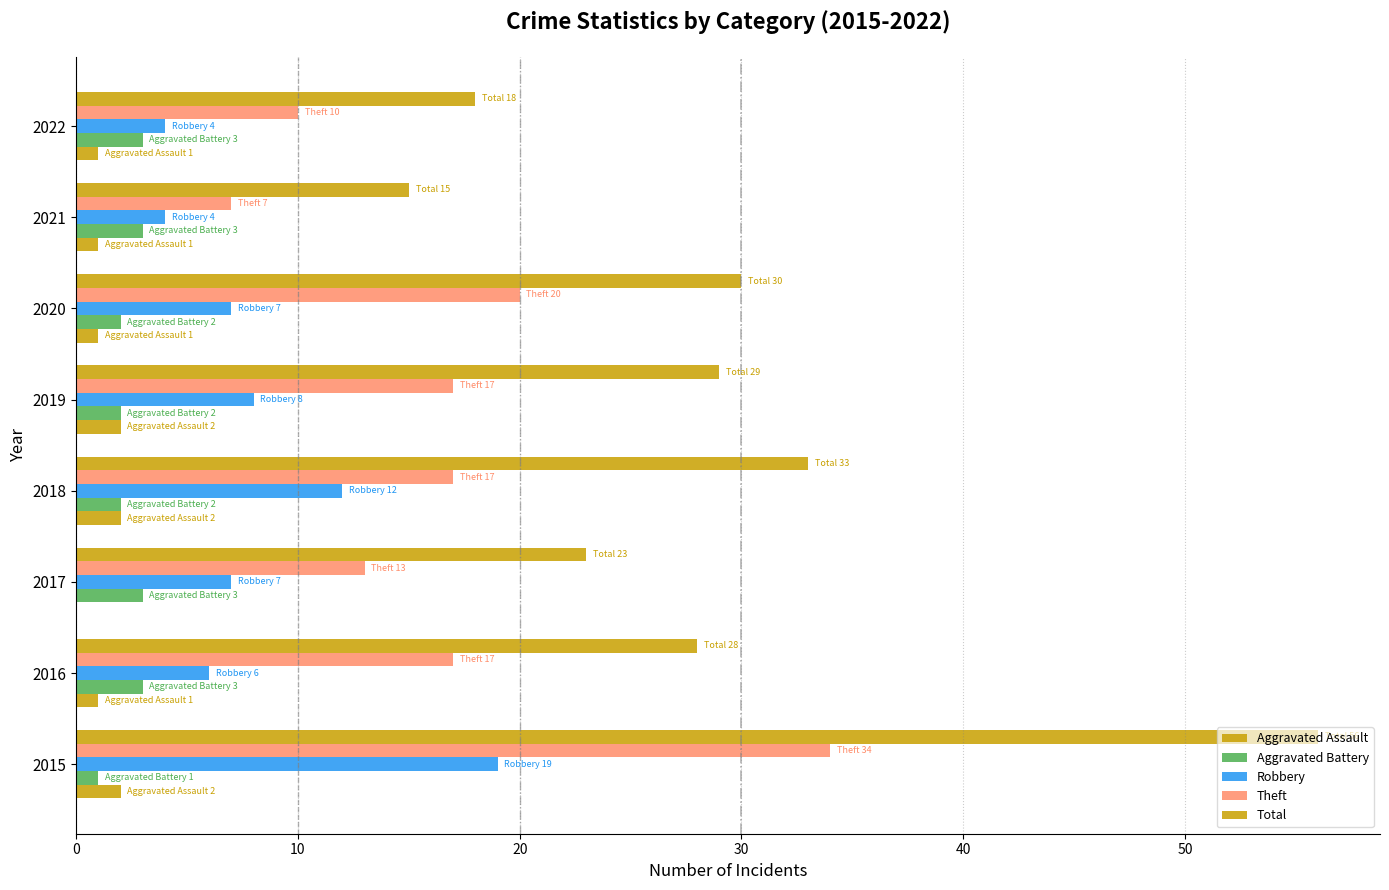

How many distinct data groups are displayed?

5